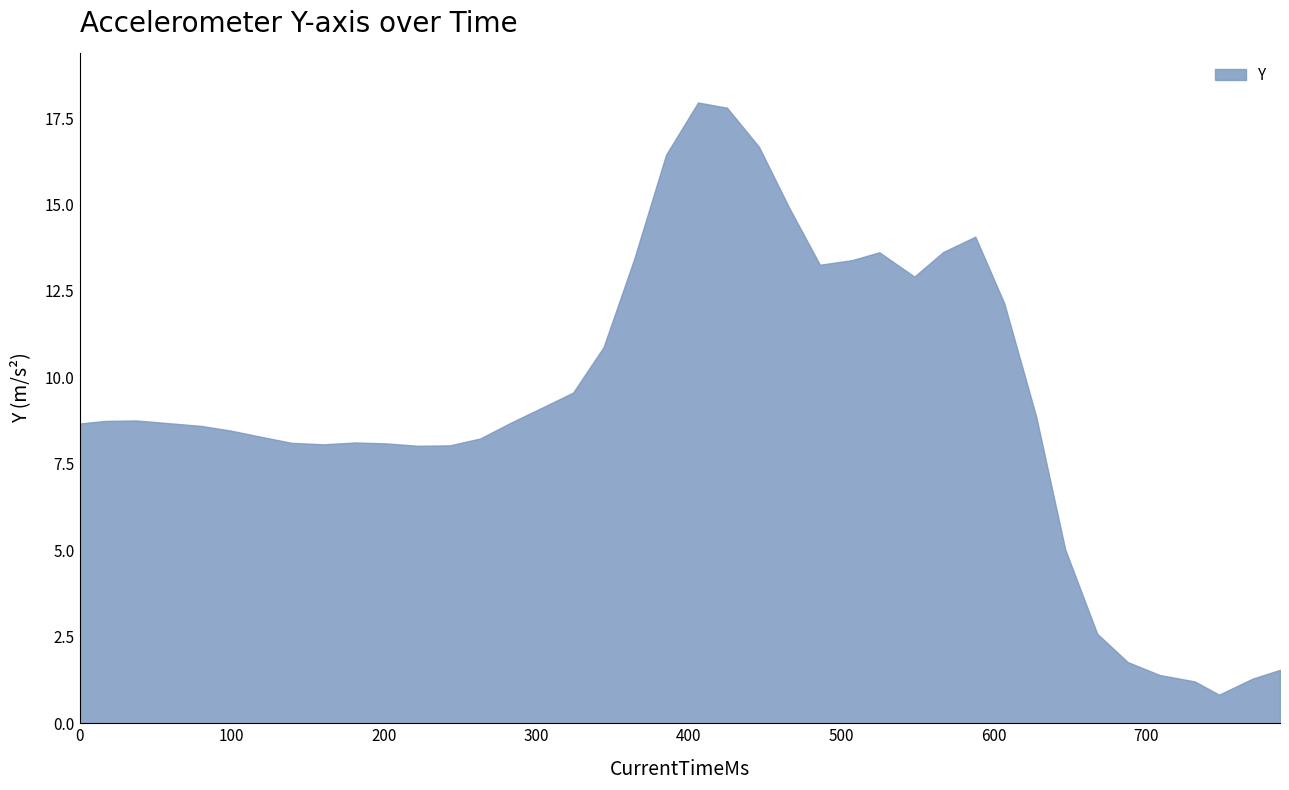

What is the average value?

9.2